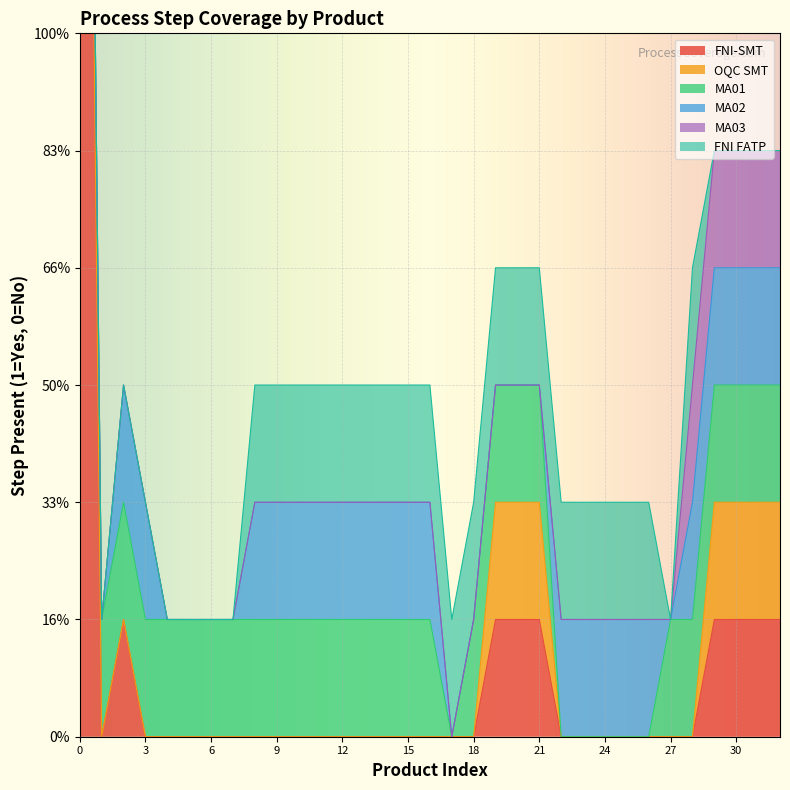

How many categories are shown in the chart?

33